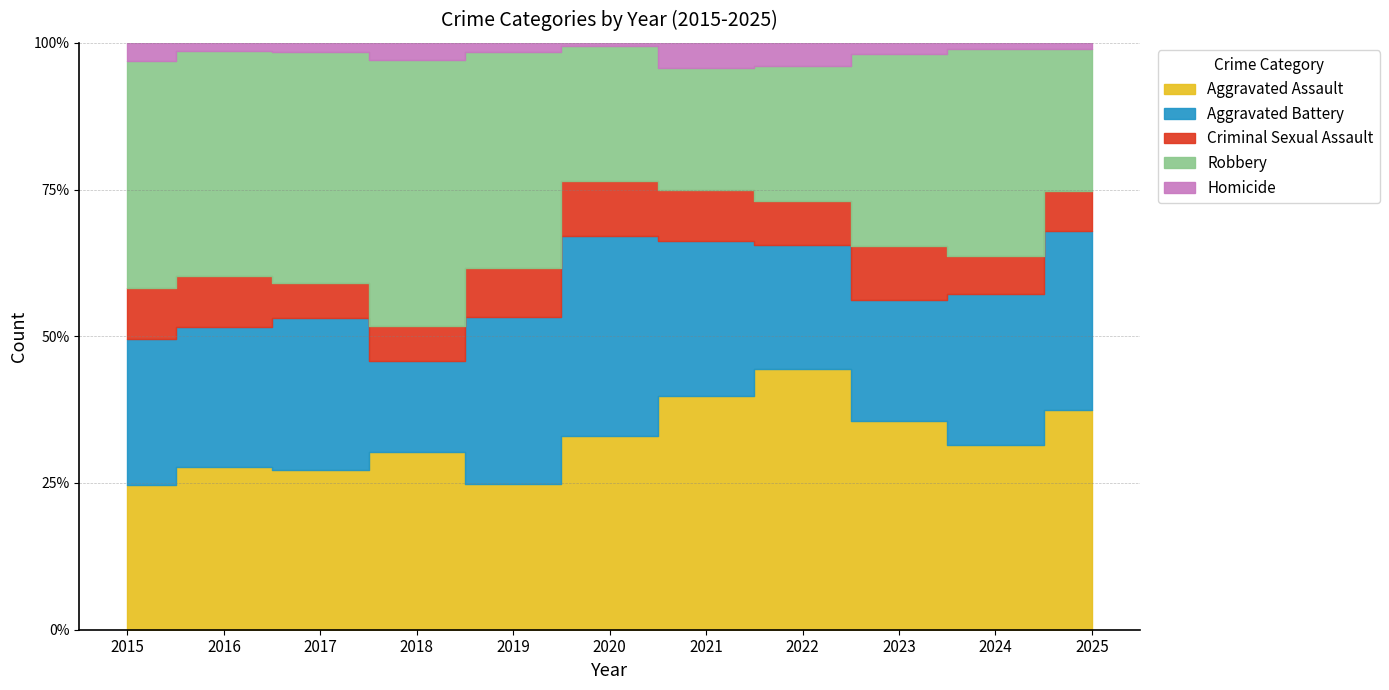

Which series has the largest range (max minus min)?

Robbery